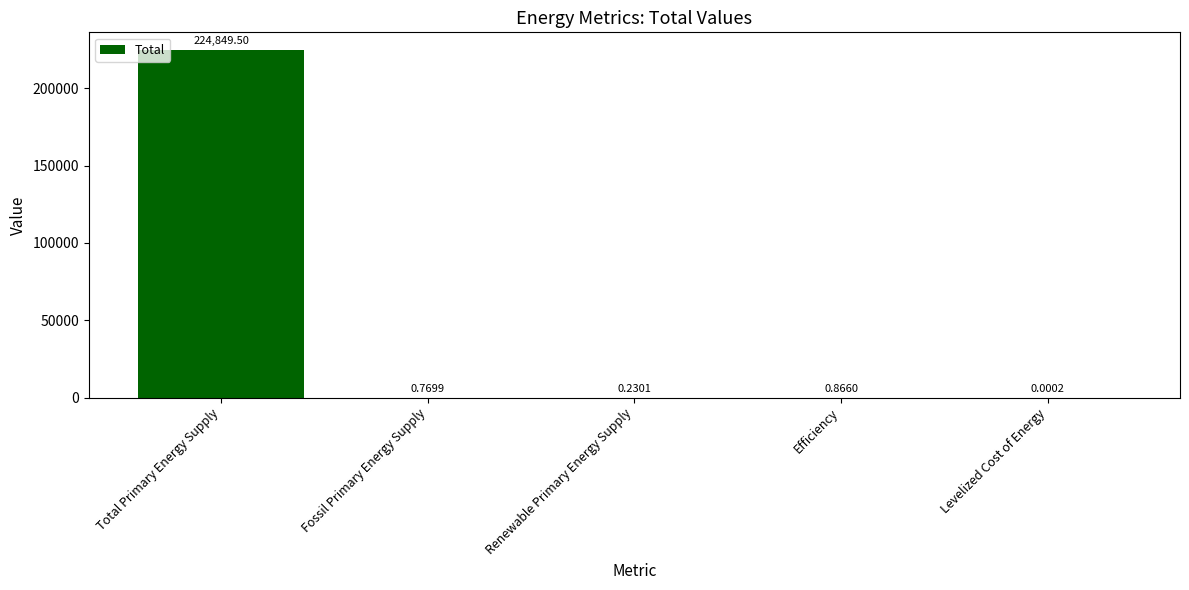

At which label is the value closest to 112424?

Efficiency